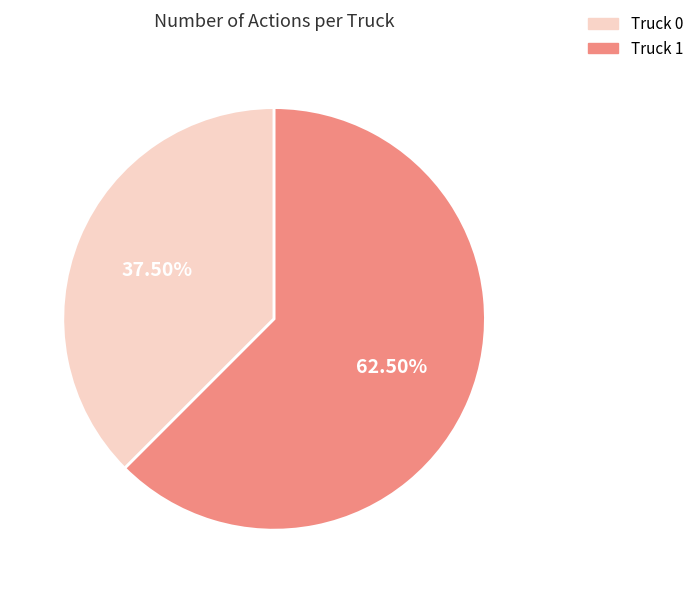

Is it true that Truck 0 is 45% of the pie?

False